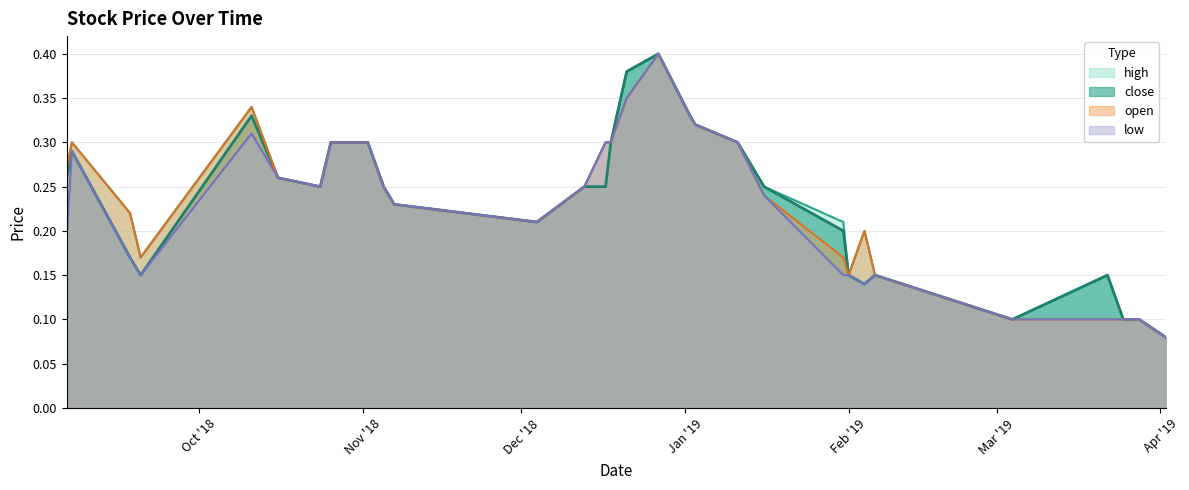

Which series has the largest total across all categories?

high